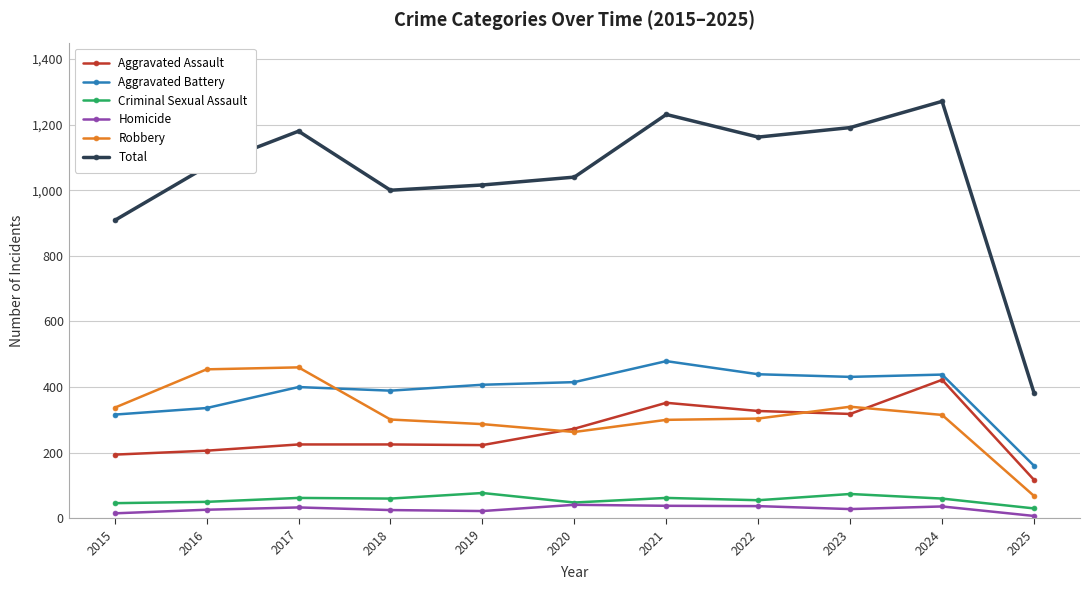

True or false: Aggravated Battery has more than 0 points higher than both neighbors.

True